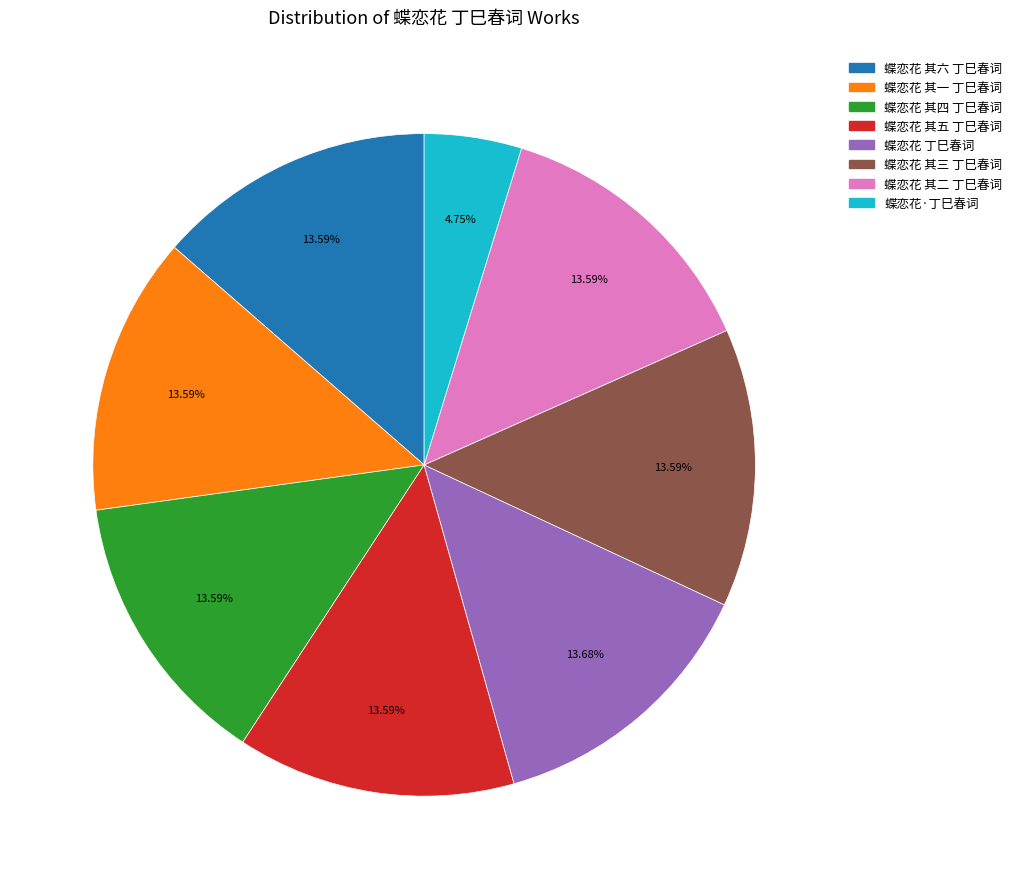

Is there a majority slice in this chart?

No